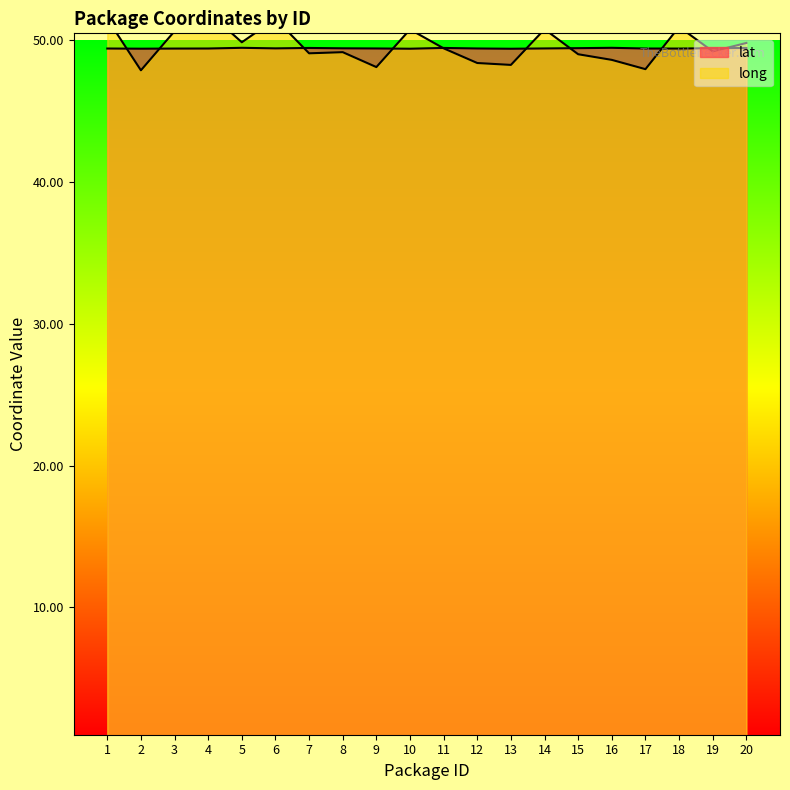

What is the approximate value of long at 9?

48.1